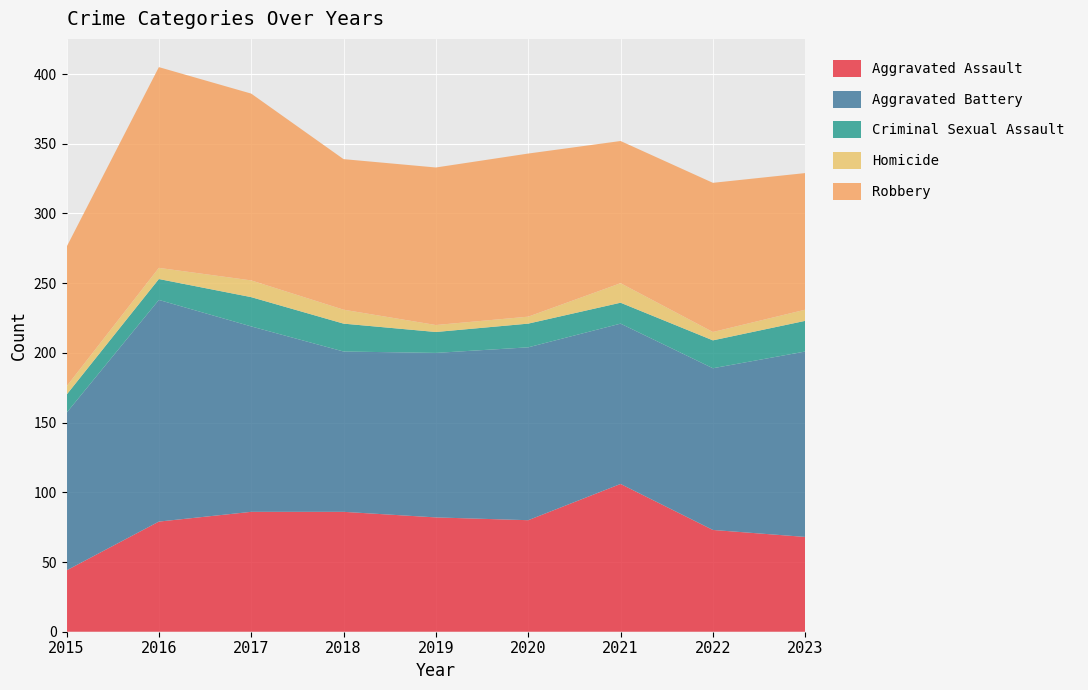

Reading right to left, extract all data points from this chart.

Aggravated Assault: 68	73	106	80	82	86	86	79	44
Aggravated Battery: 133	116	115	124	118	115	133	159	113
Criminal Sexual Assault: 22	20	15	17	15	20	21	15	13
Homicide: 8	6	14	5	5	10	12	8	6
Robbery: 98	107	102	117	113	108	134	144	100